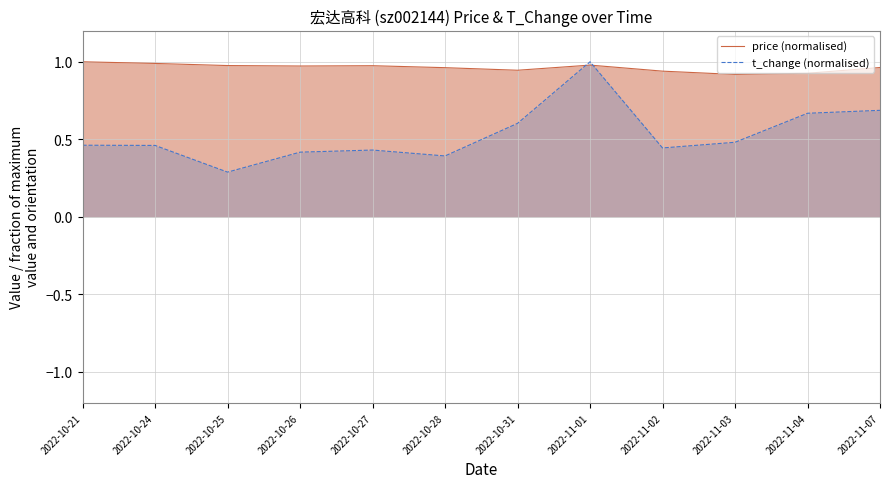

Which series ends up on top after the final intersection of price (normalised) and t_change (normalised)?

price (normalised)